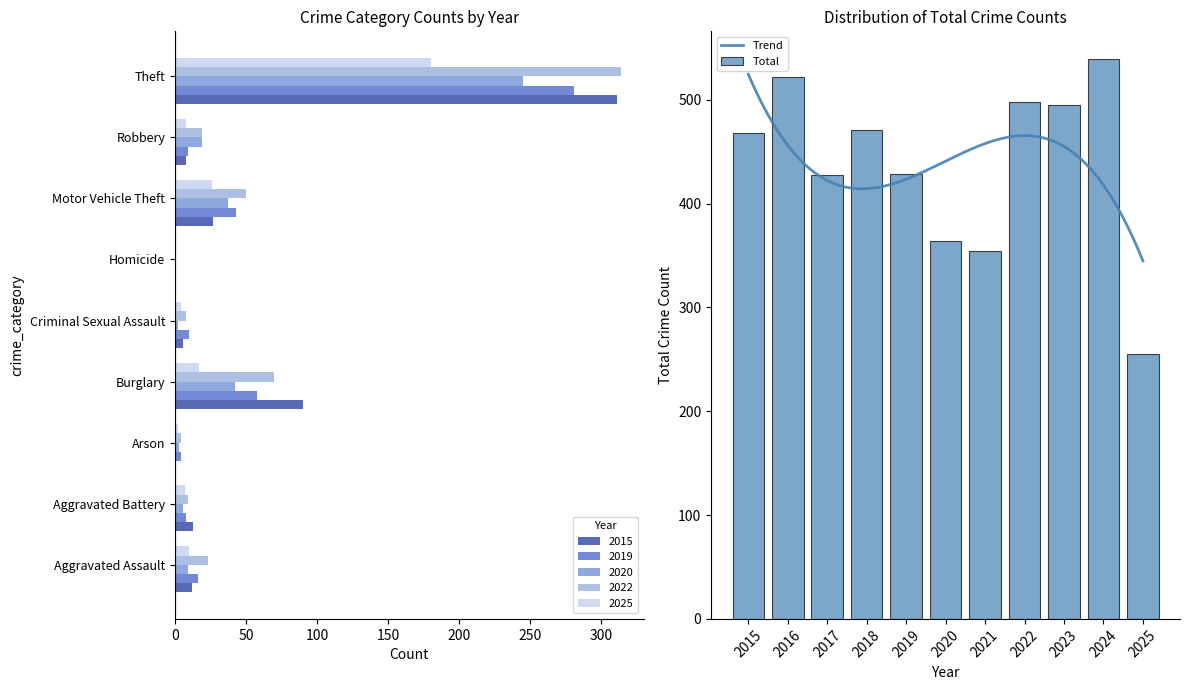

What is the highest value of the 2025 series?

180